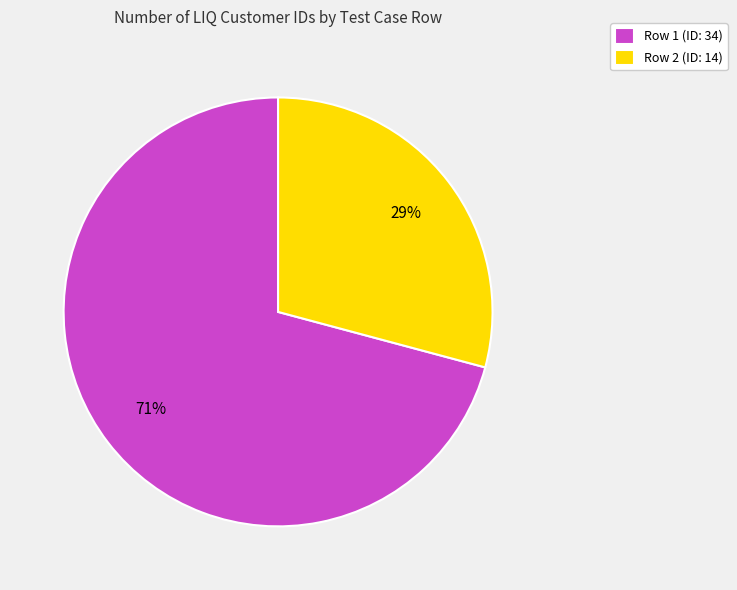

To the nearest percent, what is the combined percentage of Row 1 (ID: 34) and Row 2 (ID: 14)?

100%